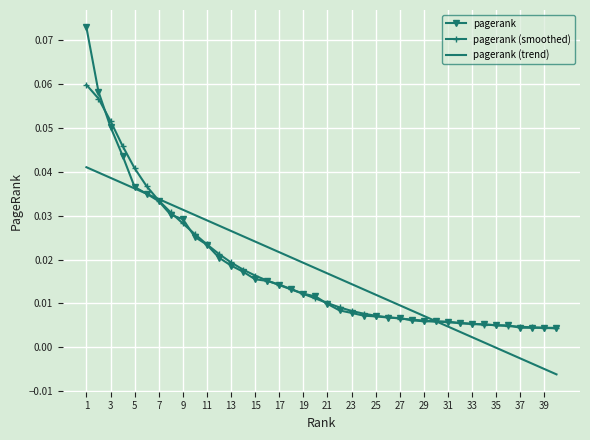

Which series has the largest range (max minus min)?

pagerank